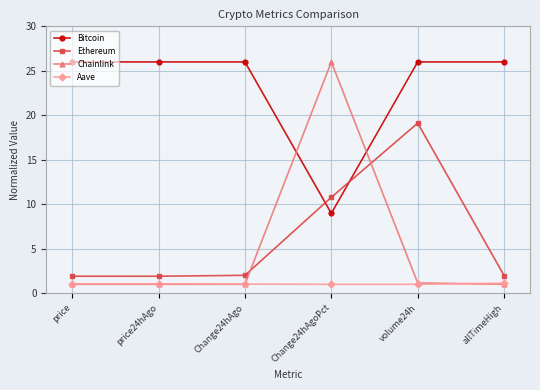

Which series has the largest total across all categories?

Bitcoin